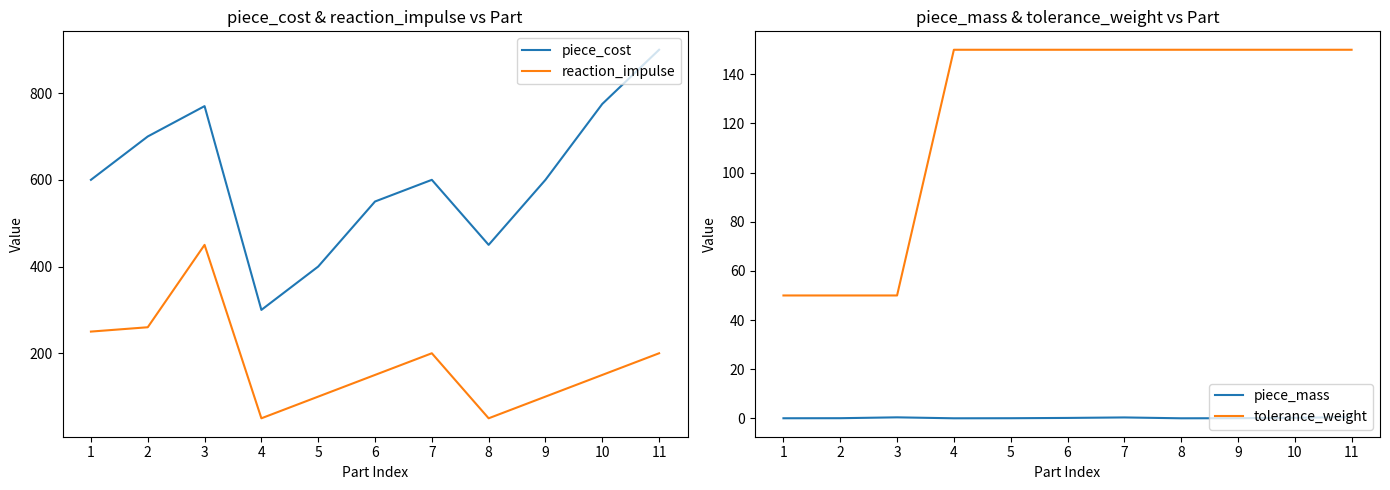

What is the value of the piece_mass point at the 10th from the left?

0.2